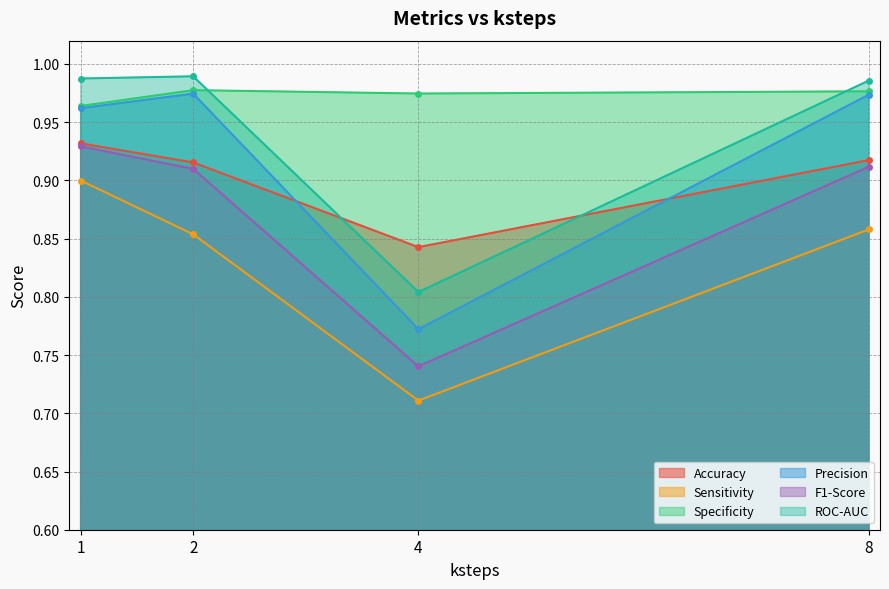

Which series has the widest spread of values?

Precision